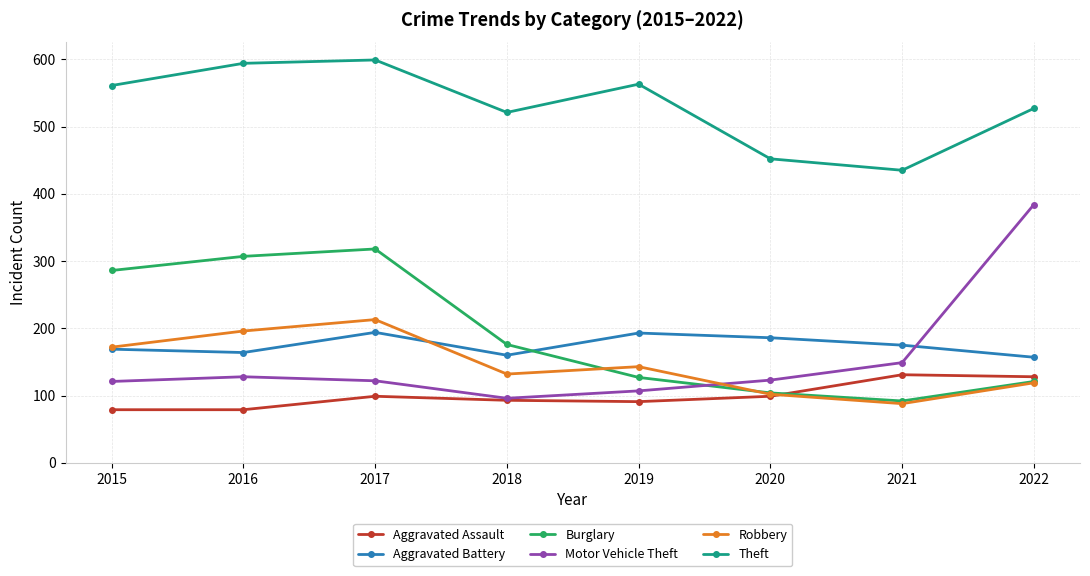

Where does the Burglary series first go above 176?

2015